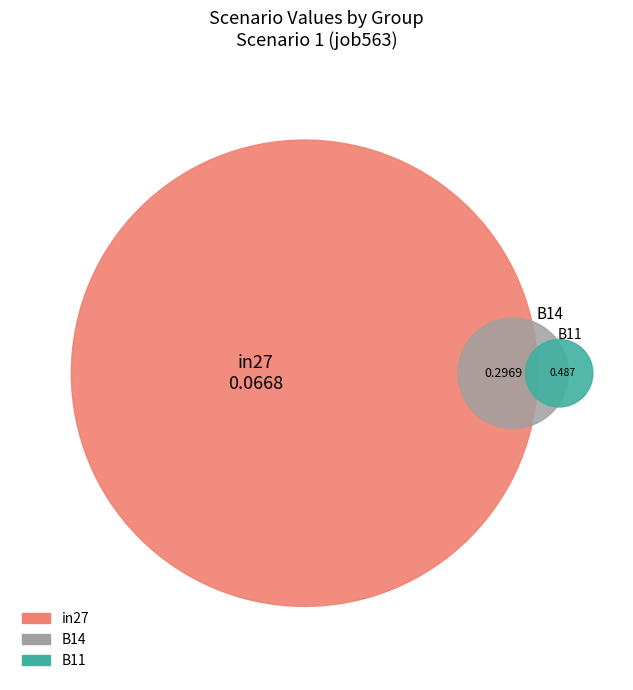

What portion of the pie excludes B11?

42.7%